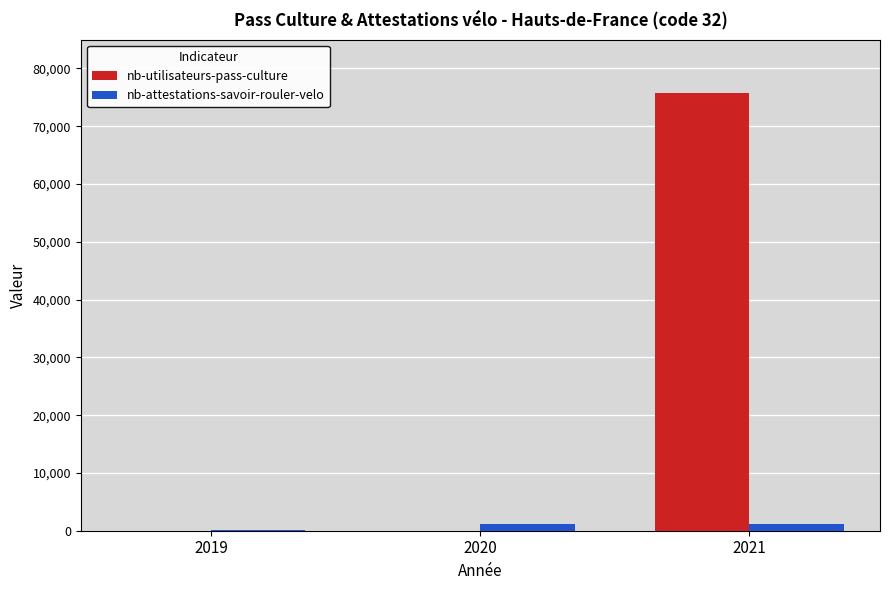

What is the maximum value for nb-utilisateurs-pass-culture?

75702